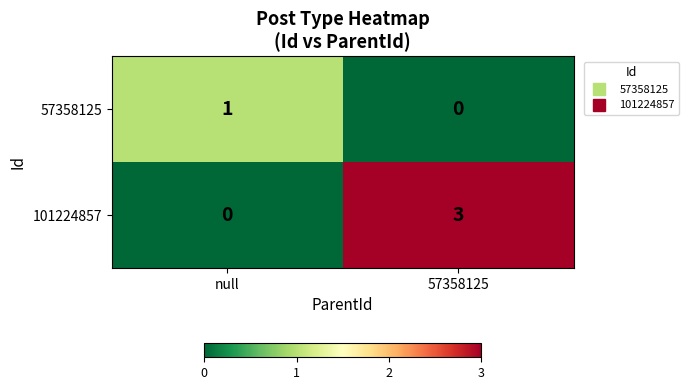

What is the difference between the highest and lowest values at null?

1